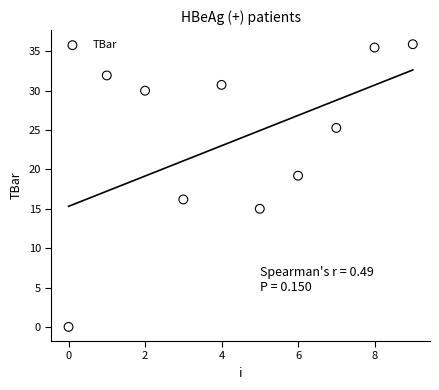

What Y value in the scatter plot is closest to 17?

16.2